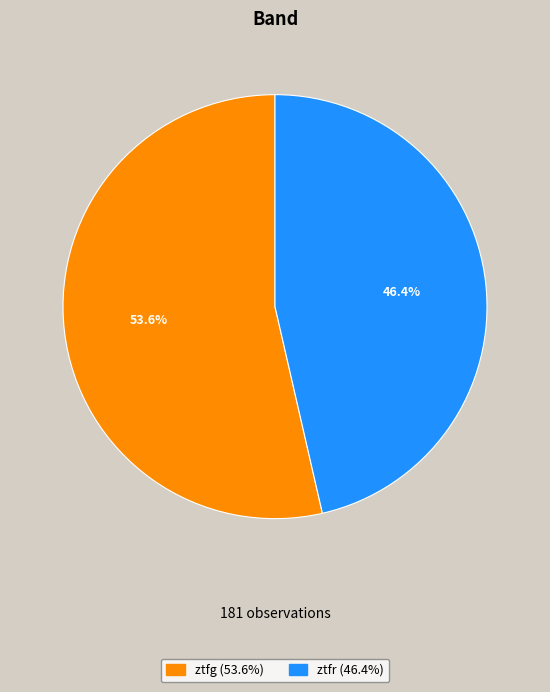

To the nearest percent, what is the average slice percentage?

50%